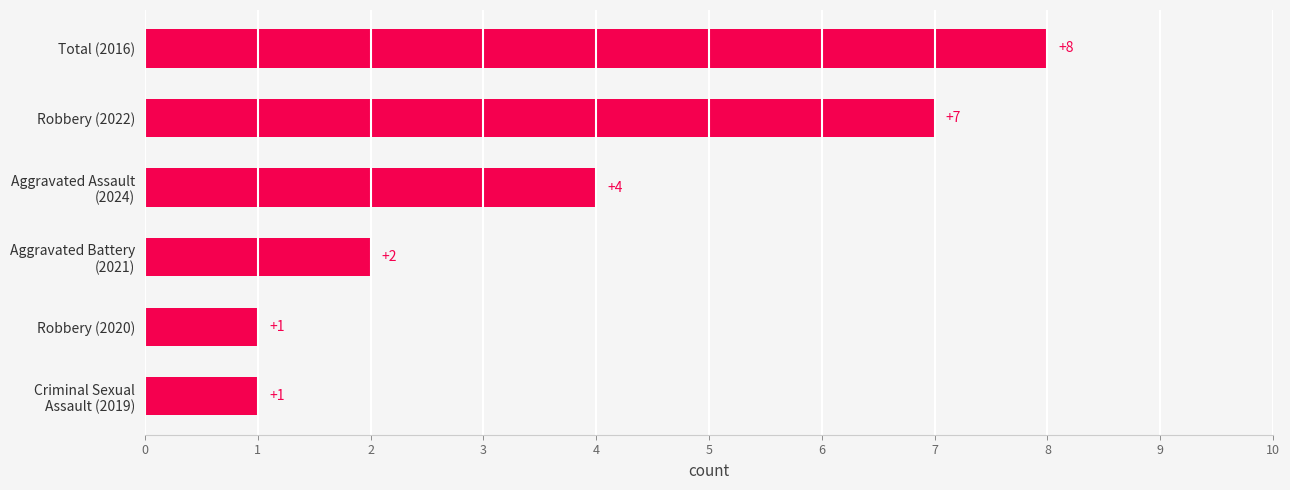

Which has a higher value, Robbery (2020) or Robbery (2022)?

Robbery (2022)